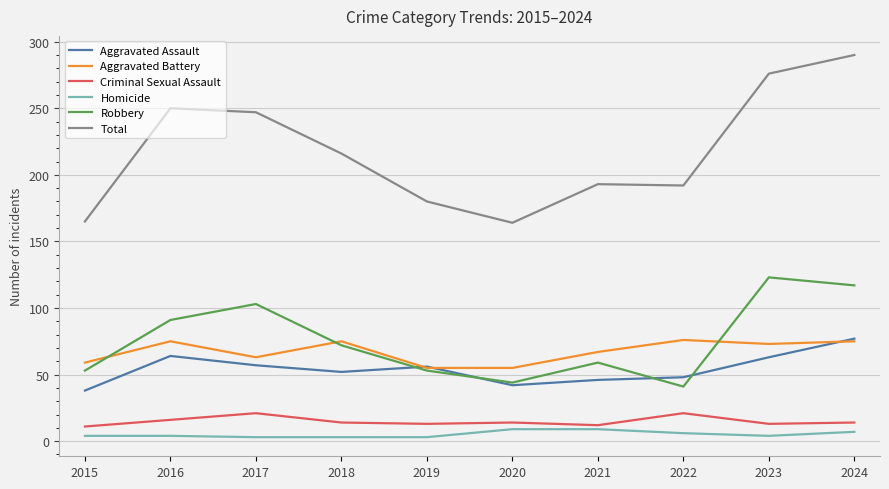

Is this an area chart (filled region under the line)?

No